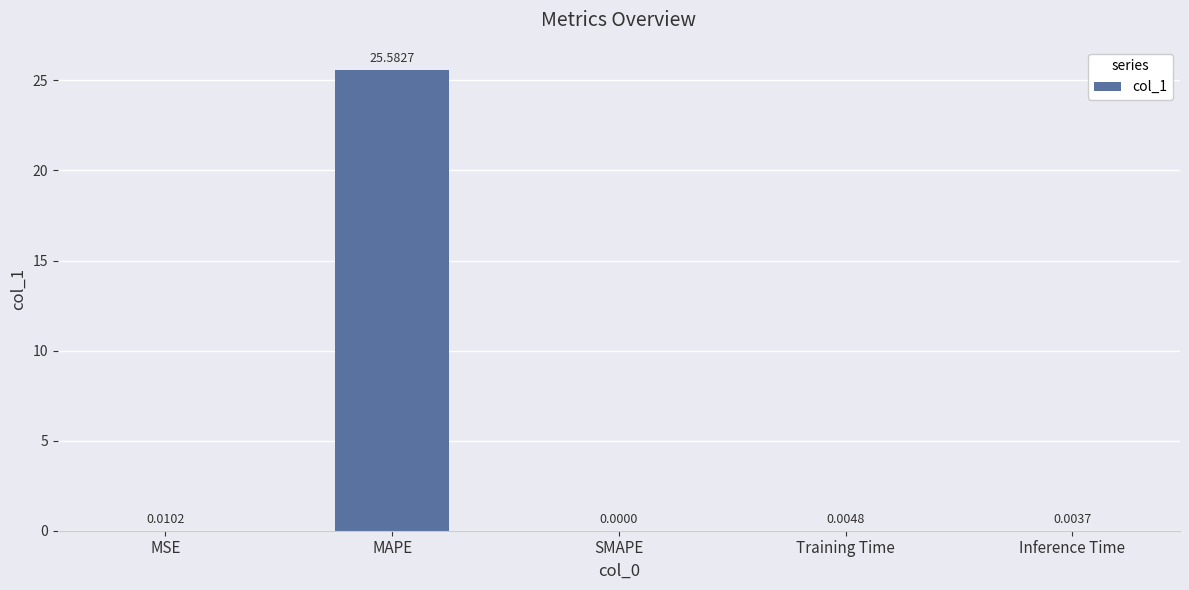

Where is the data nearest to the value 12?

MSE